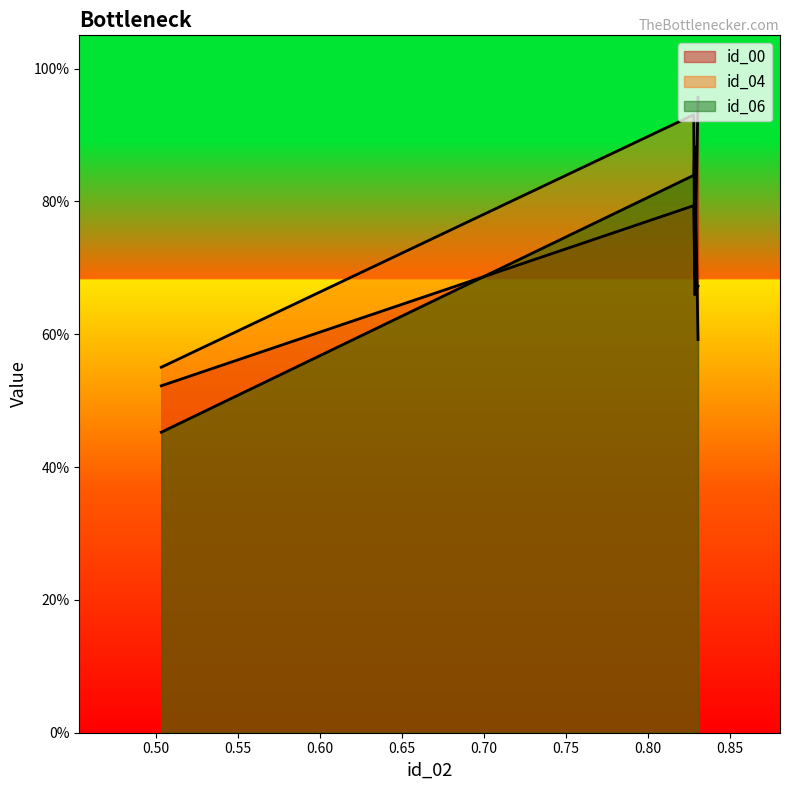

Which series has the widest spread of values?

id_00